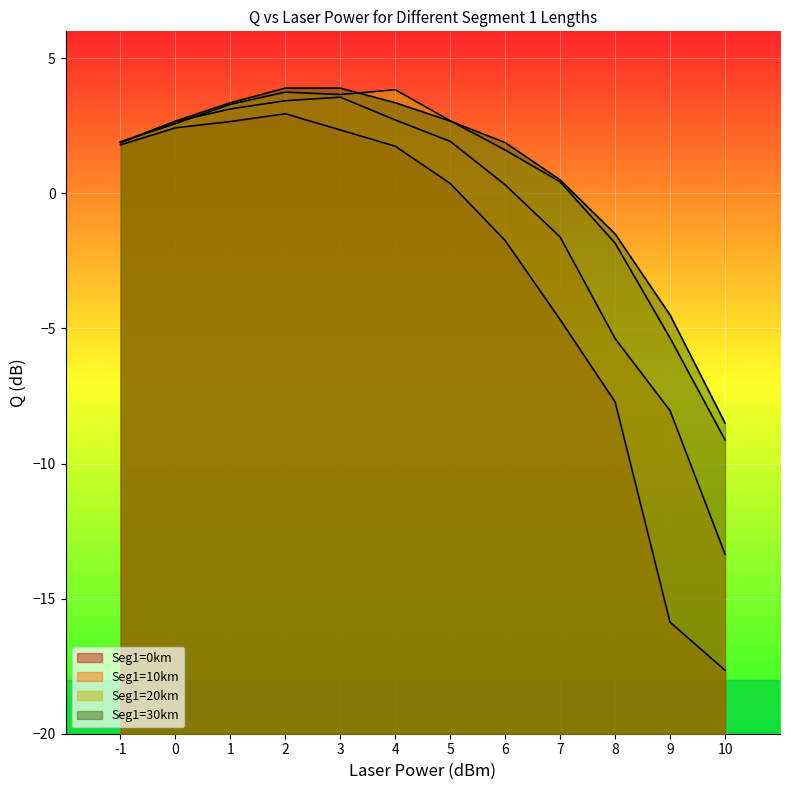

True or false: Seg1=20km has more than 0 points higher than both neighbors.

True